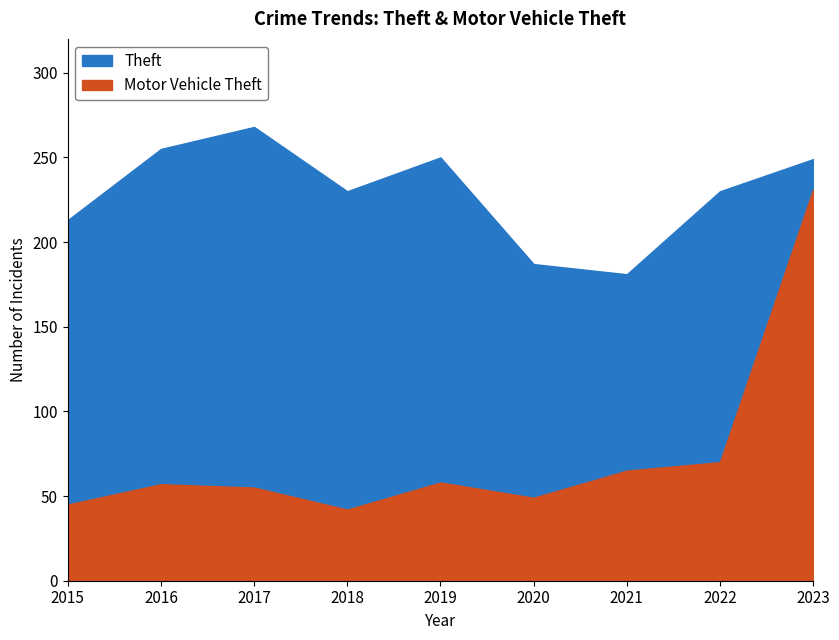

Which category has the highest value in the Motor Vehicle Theft series?

2023